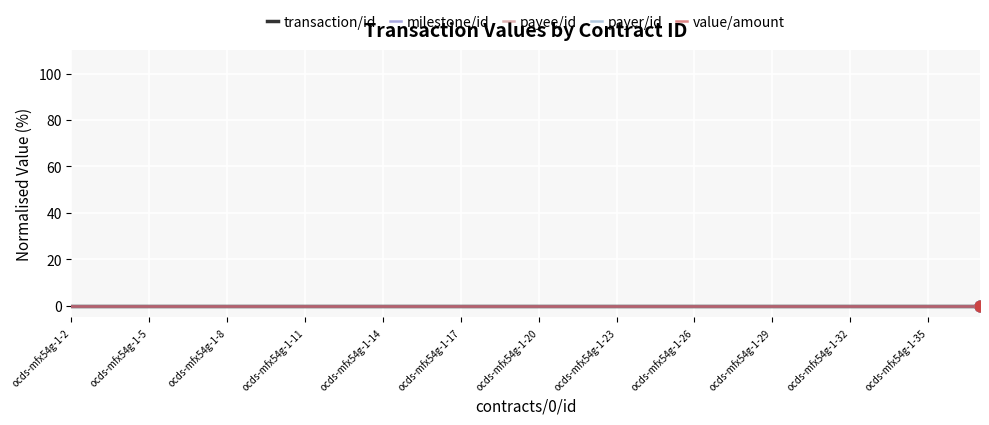

Which series has the largest total across all categories?

value/amount